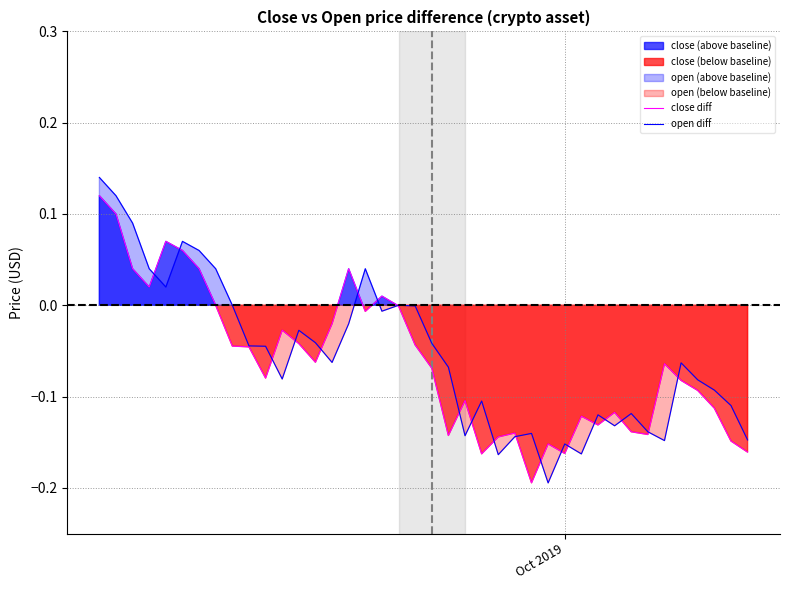

Is the value of open diff at 38 greater than the value of close diff at 35?

No